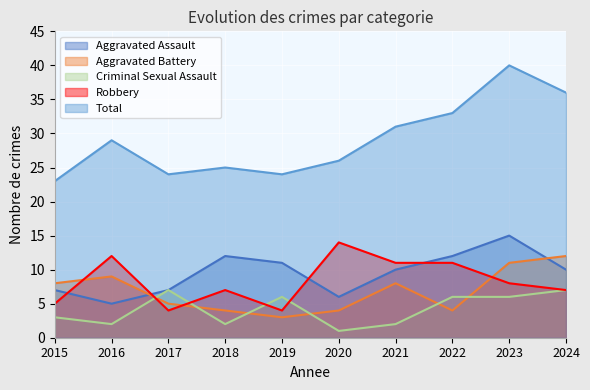

The Aggravated Assault series shows 7 at 2017. True or false?

True